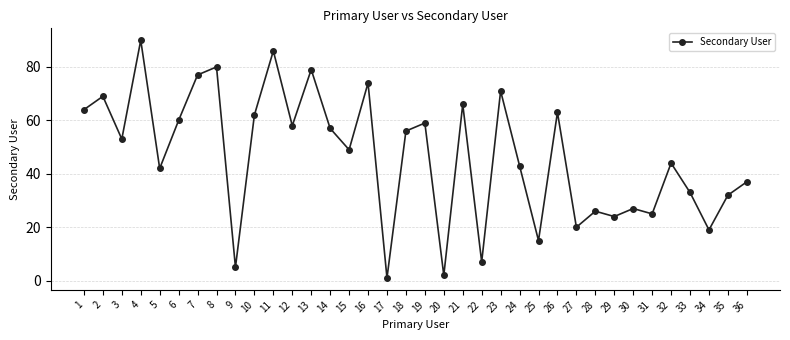

The value at 23 is 42. True or false?

False